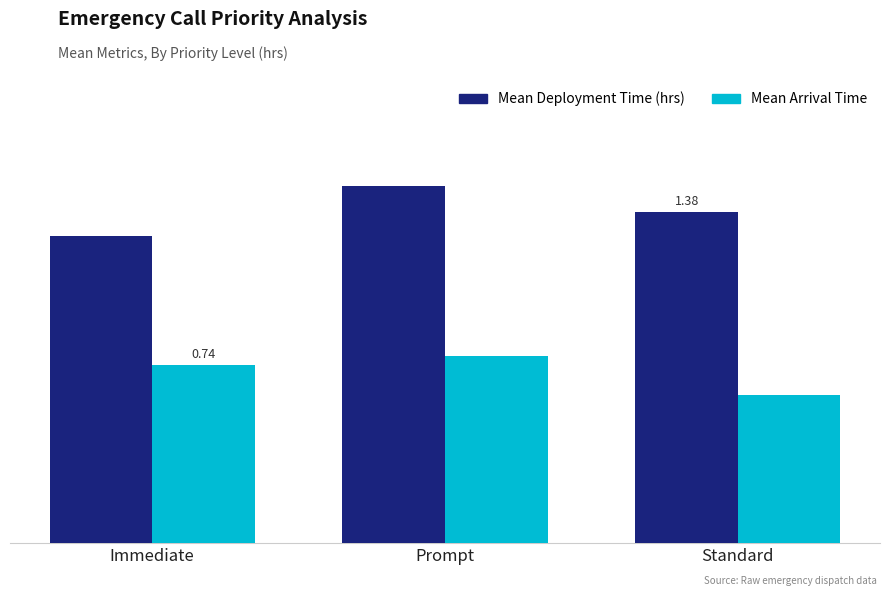

What is the lowest value of the Mean Arrival Time series?

0.6